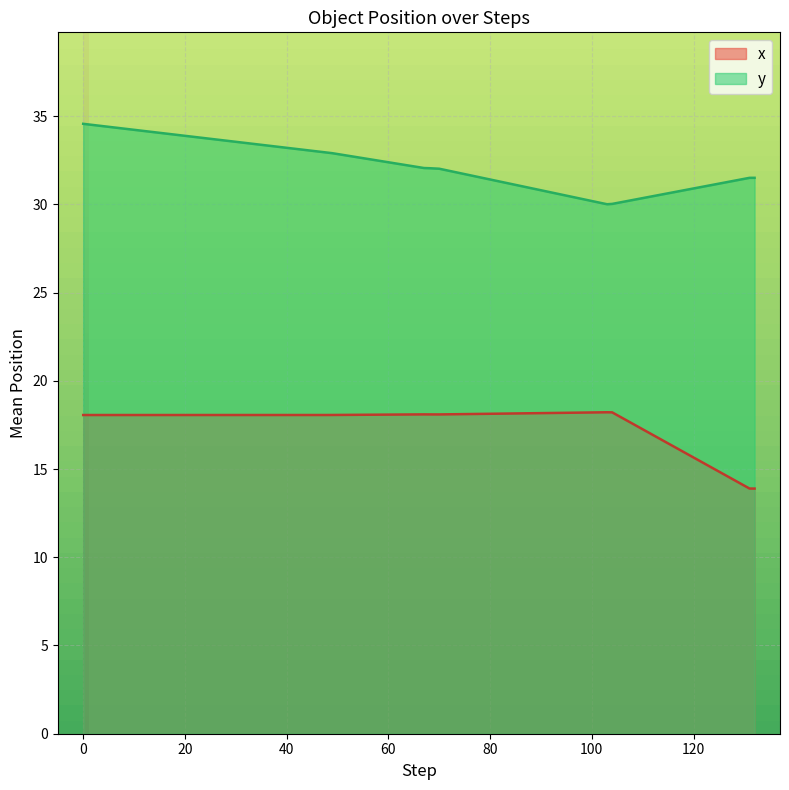

Rank the series by their maximum value, from highest to lowest.

y, x